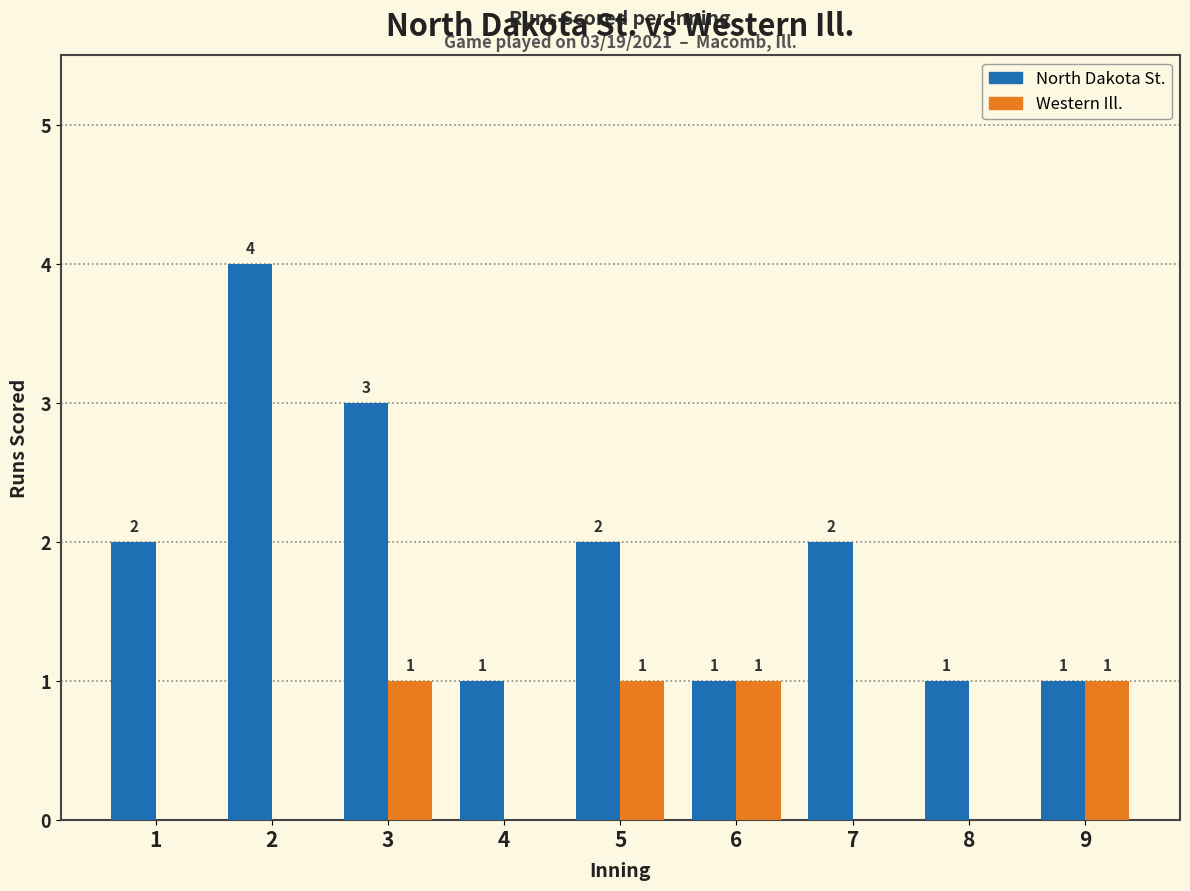

The value of North Dakota St. at 4 is 1. True or false?

True